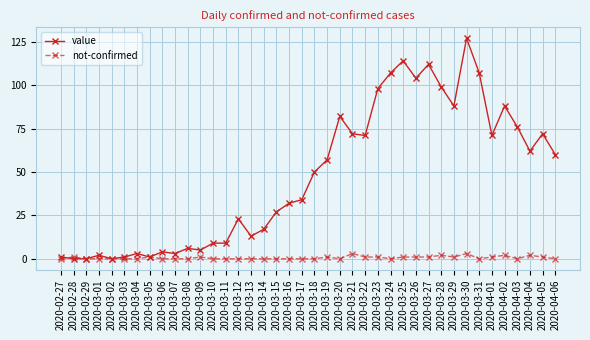

At which label is value closest to 63?

2020-04-04